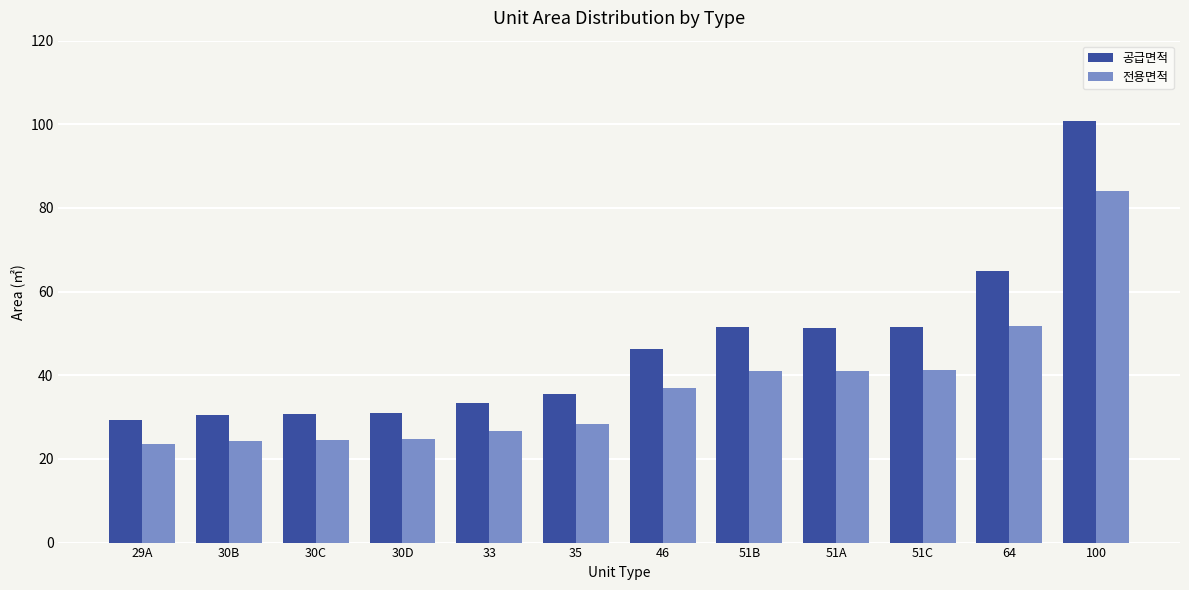

What is the maximum value shown in the chart?

100.9